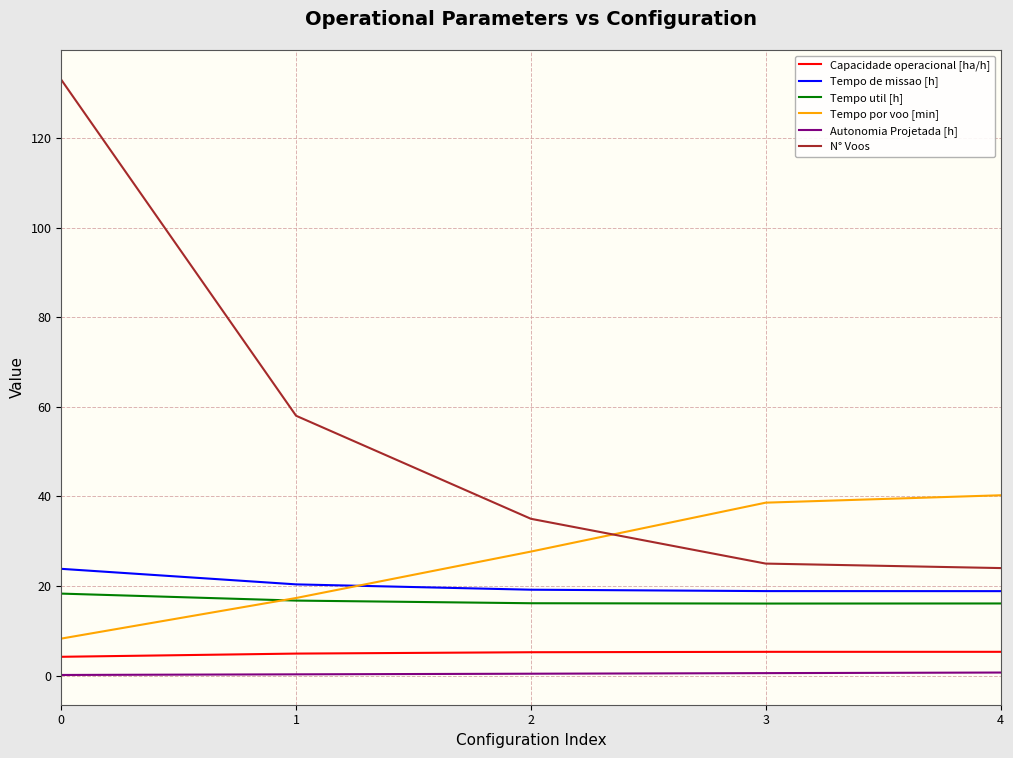

How many lines are shown in the chart?

6